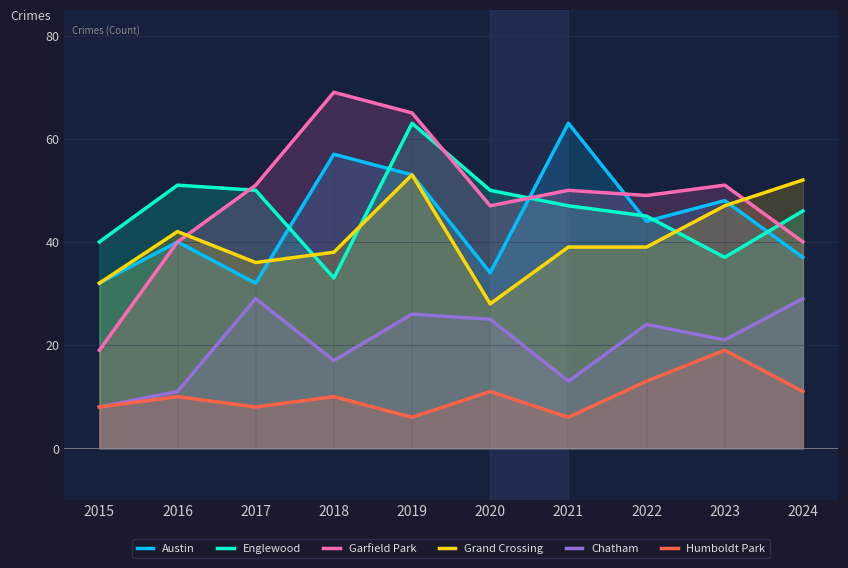

True or false: Austin and Humboldt Park intersect in this chart.

False